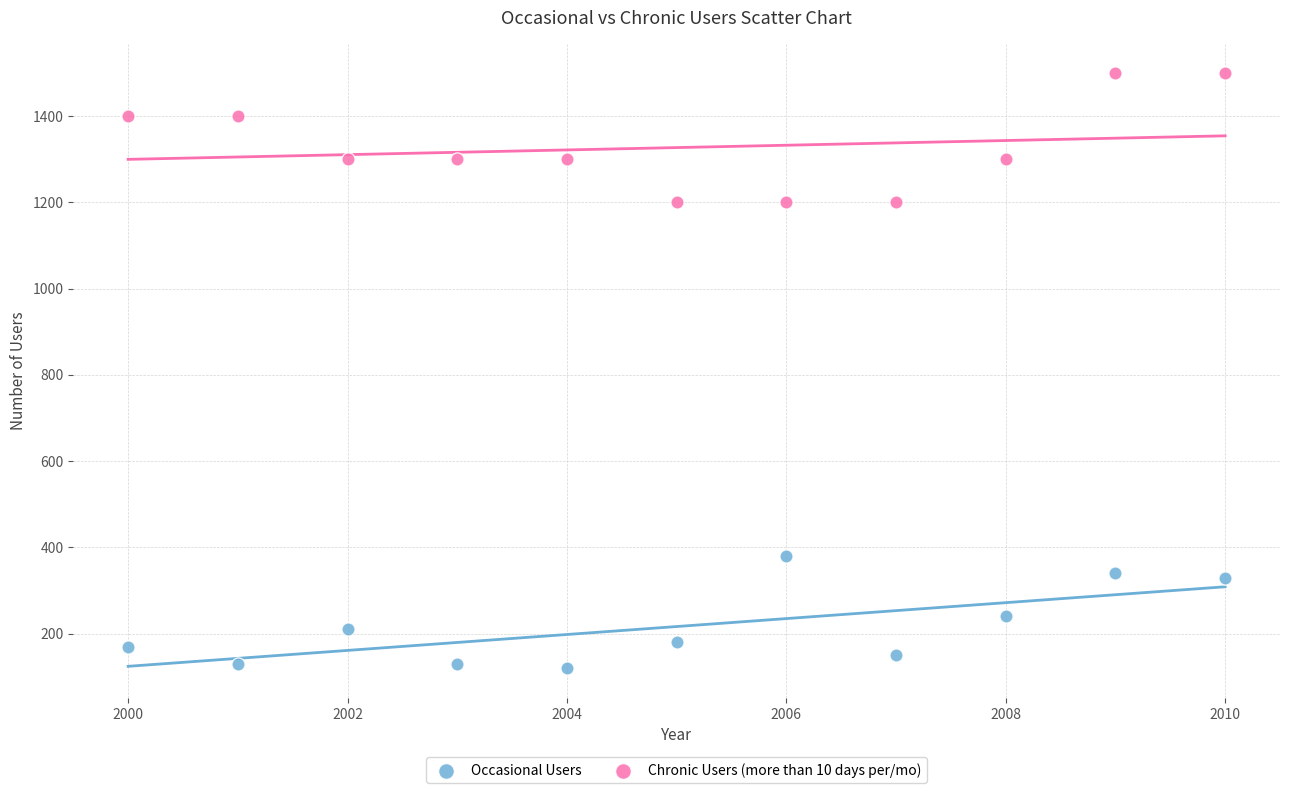

Across all data points, what is the range of X values (max minus min)?

10